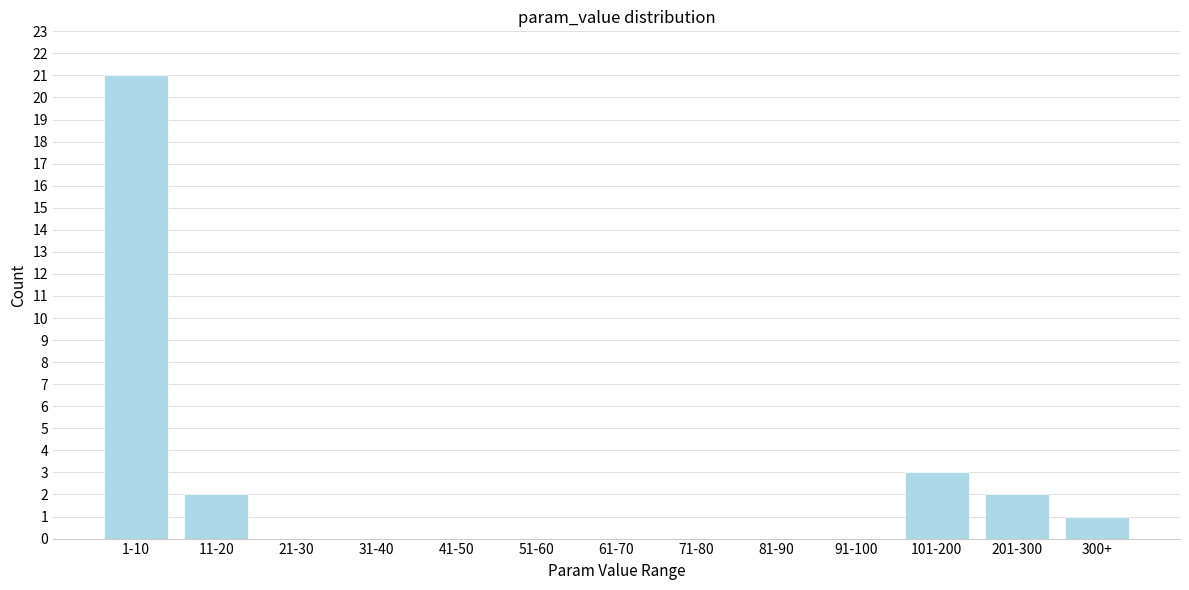

Reading right to left, list all the values displayed in this chart.

300+=1	201-300=2	101-200=3	91-100=0	81-90=0	71-80=0	61-70=0	51-60=0	41-50=0	31-40=0	21-30=0	11-20=2	1-10=21